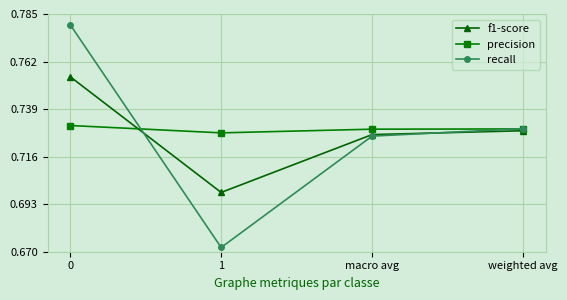

True or false: recall has a value of 1.1 at 0.

False